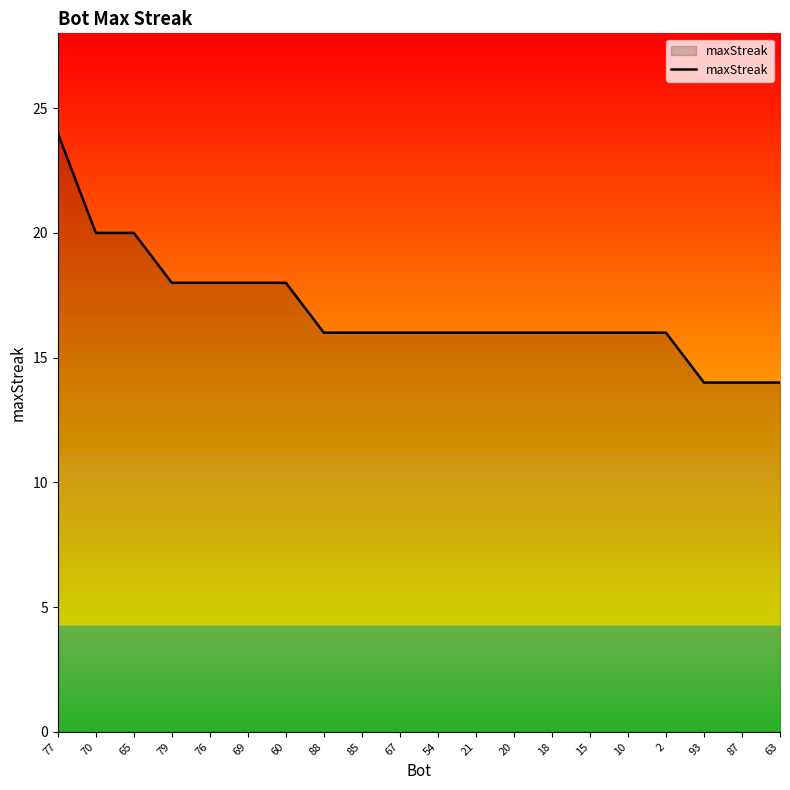

The chart shows a value of 16 at 15. True or false?

True